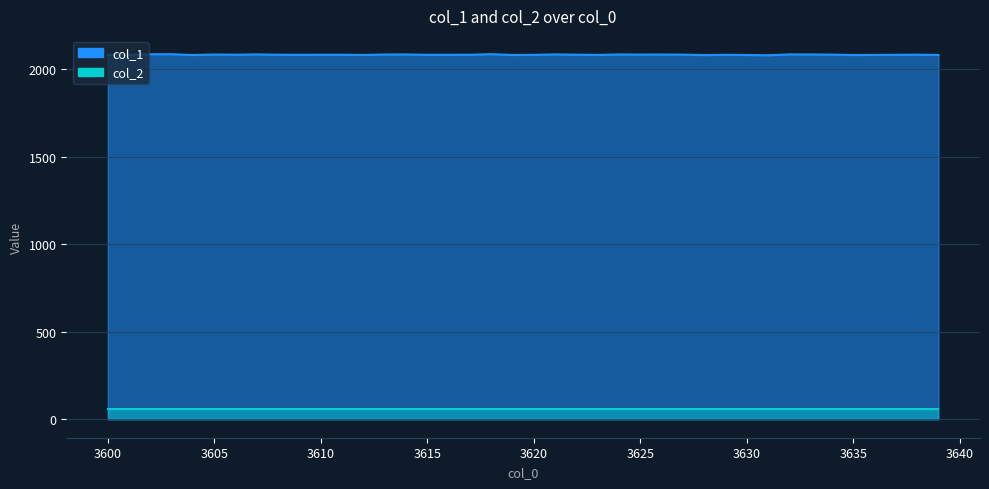

What is the ratio of the value at 3615 to the value at 3617?

1.0